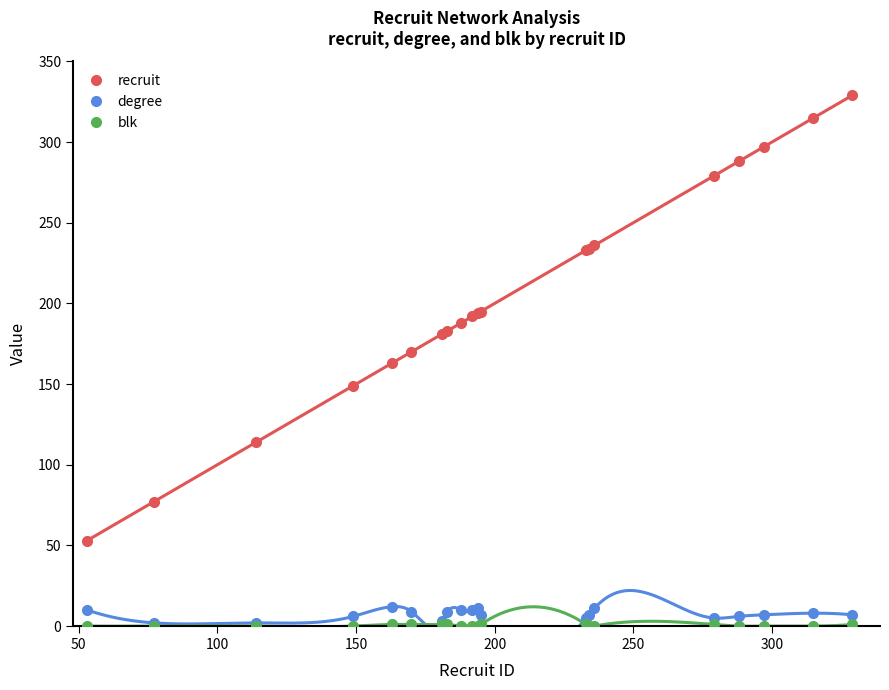

Reading left to right, what are all the values shown in this chart?

recruit: 53	77	114	149	163	170	181	183	188	192	194	195	233	234	236	279	288	297	315	329
degree: 10	2	2	6	12	9	3	9	10	10	11	7	5	7	11	5	6	7	8	7
blk: 0	0	0	0	1	1	1	1	0	0	0	1	1	0	0	1	0	0	0	1